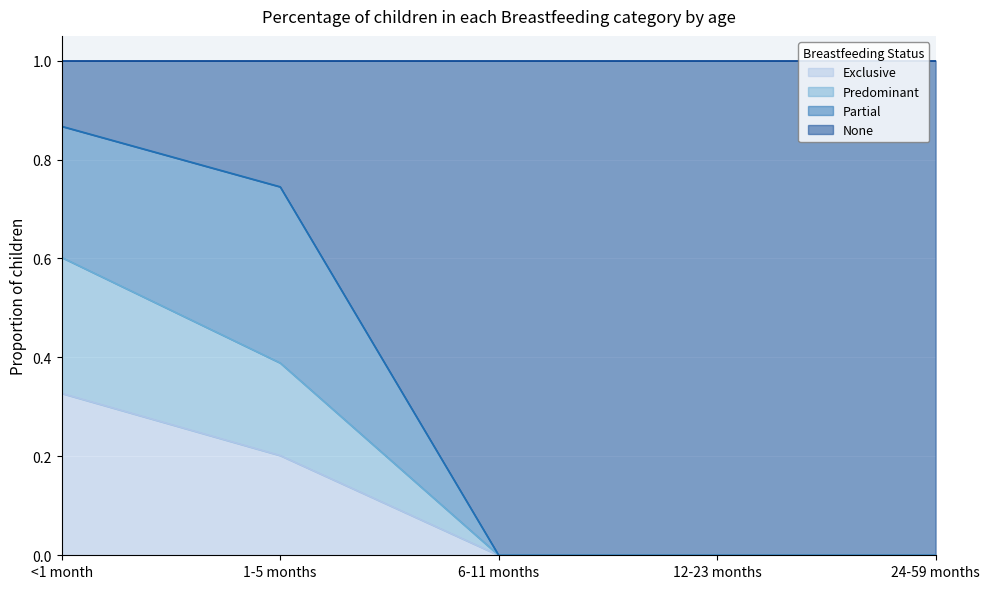

True or false: Exclusive has more than 0 points higher than both neighbors.

False